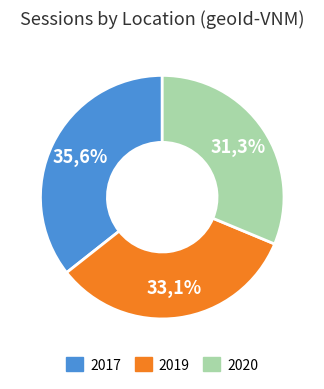

Does any single category account for the majority?

No